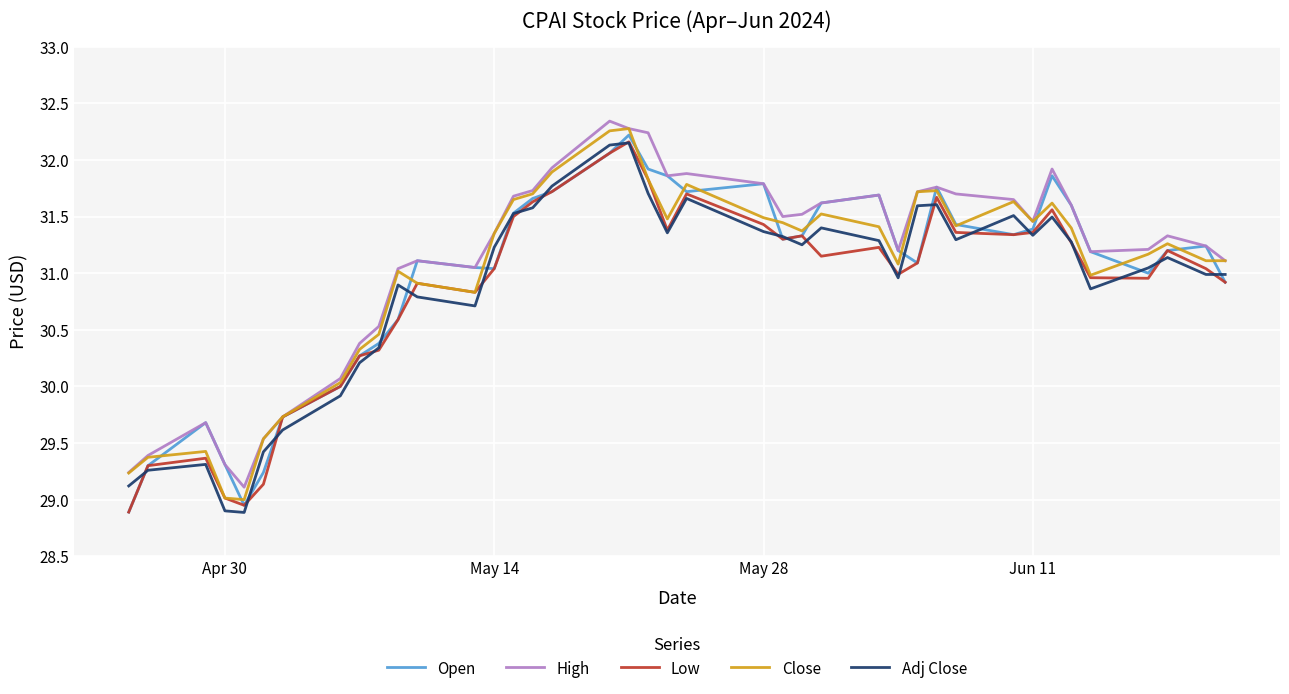

What is the lowest value of the Low series?

28.9